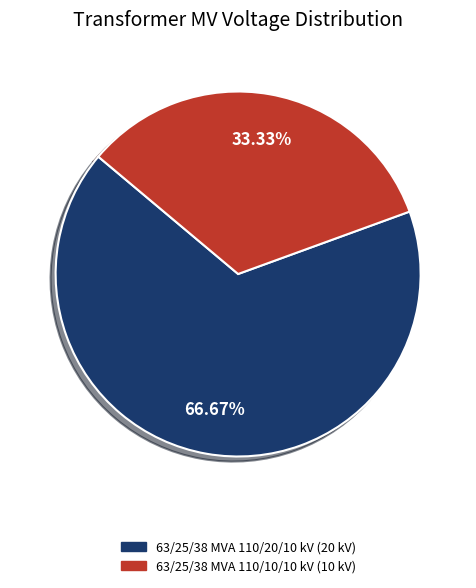

To the nearest percent, what portion does 63/25/38 MVA 110/20/10 kV represent?

67%